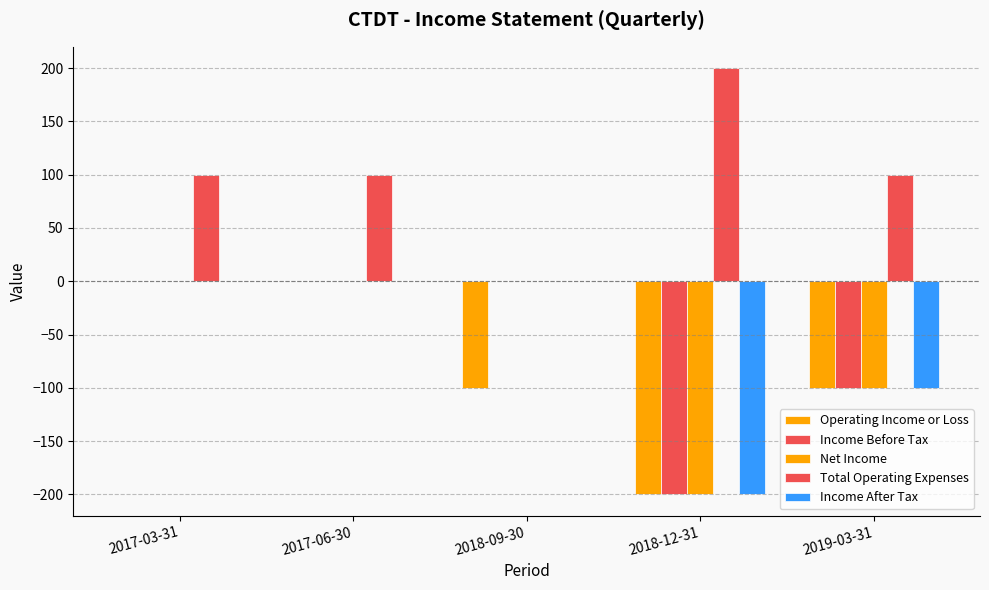

Which series has the largest total across all categories?

Total Operating Expenses